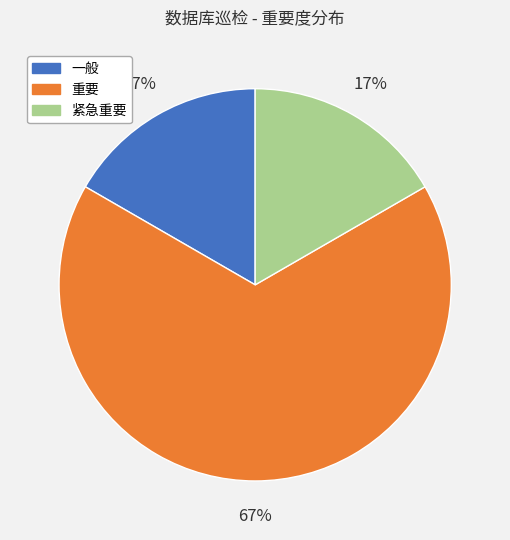

What percentage is the 紧急重要 slice, to the nearest percent?

17%